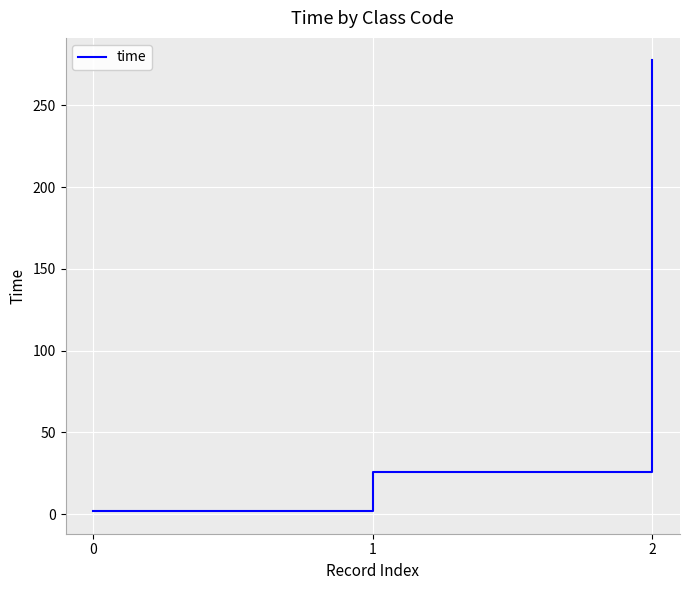

What is the difference between the maximum and minimum values?

275.6